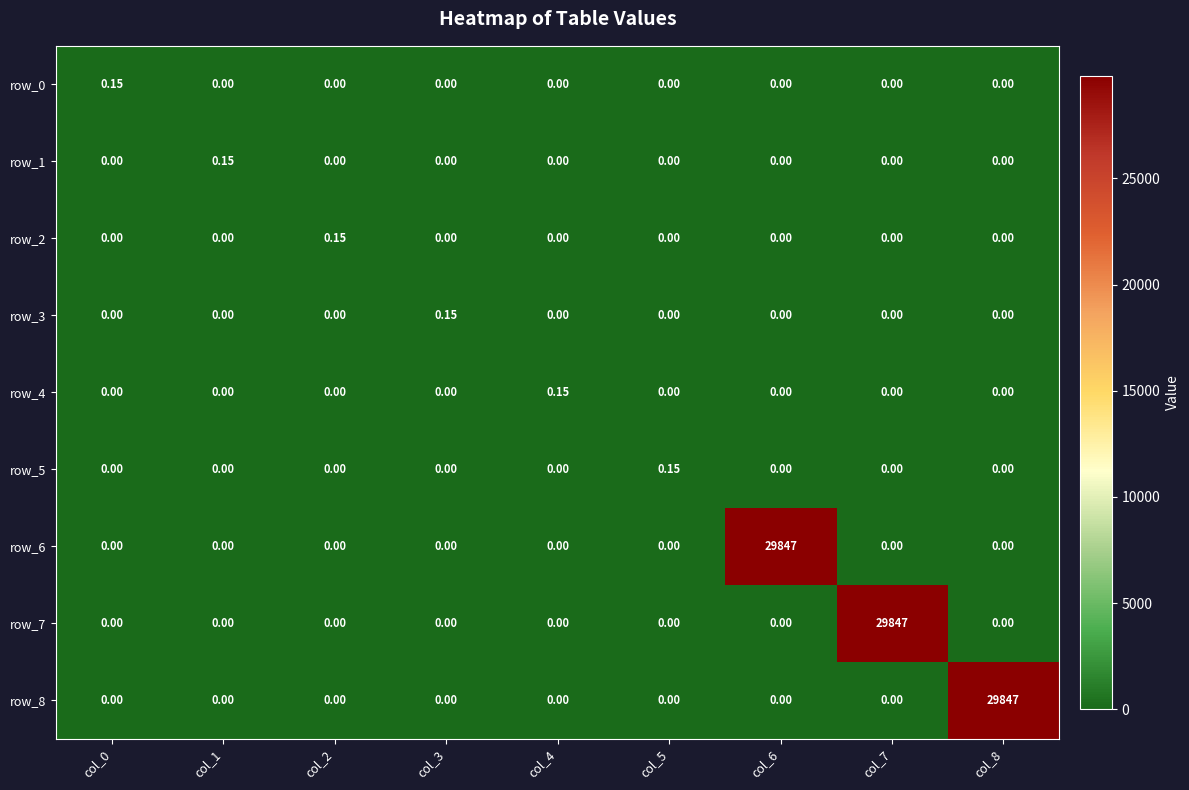

Is the value of row_2 at col_2 greater than the value of row_8 at col_5?

Yes